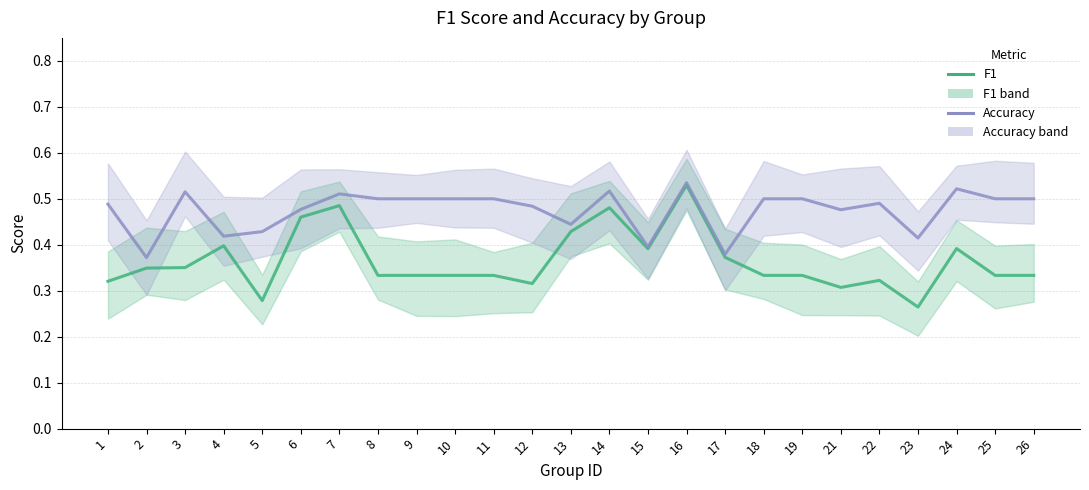

At how many categories does at least one series exceed 0?

25